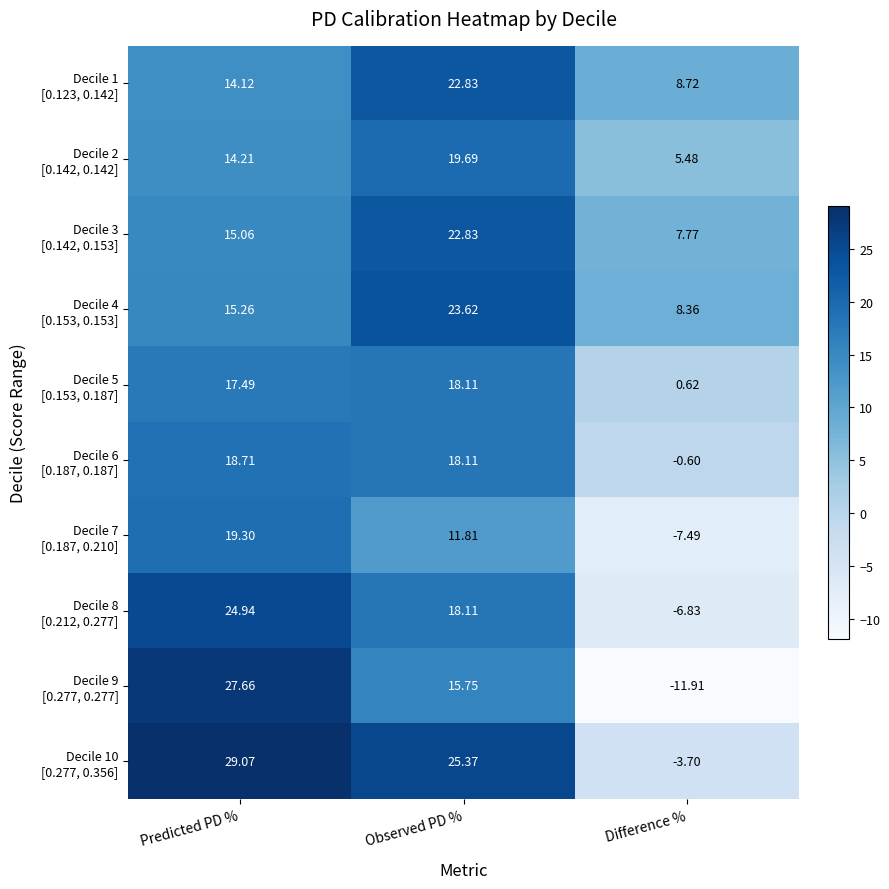

Which category has the highest value across all series?

Predicted PD %